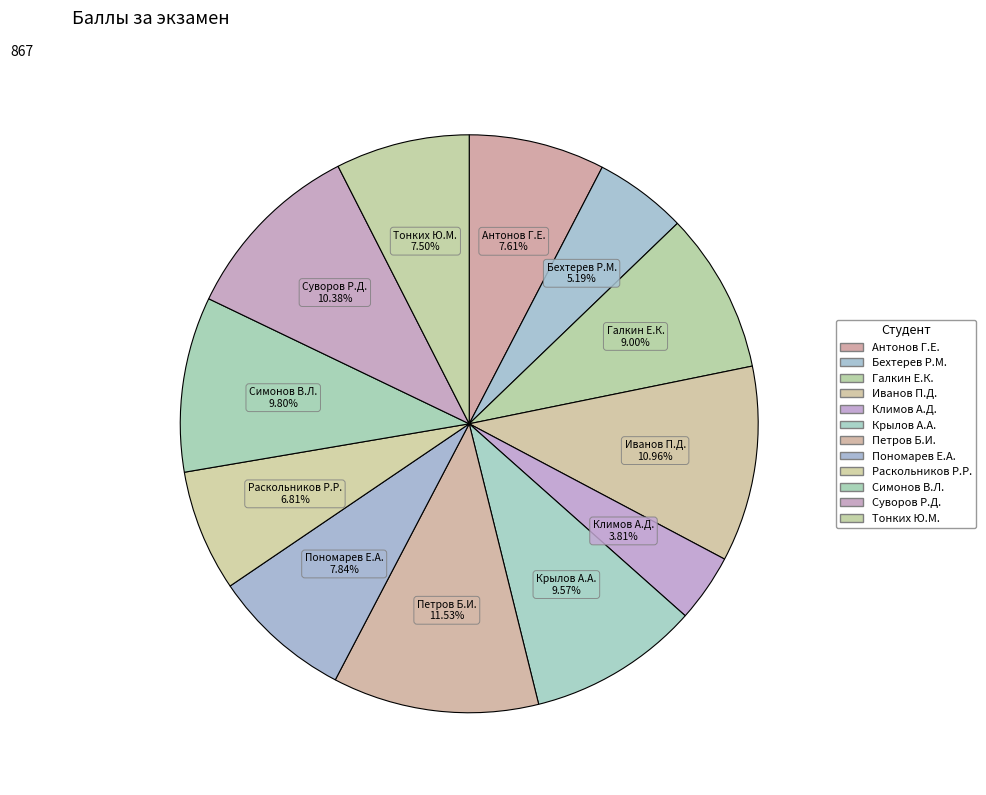

True or false: Петров Б.И. accounts for 1% of the total.

False